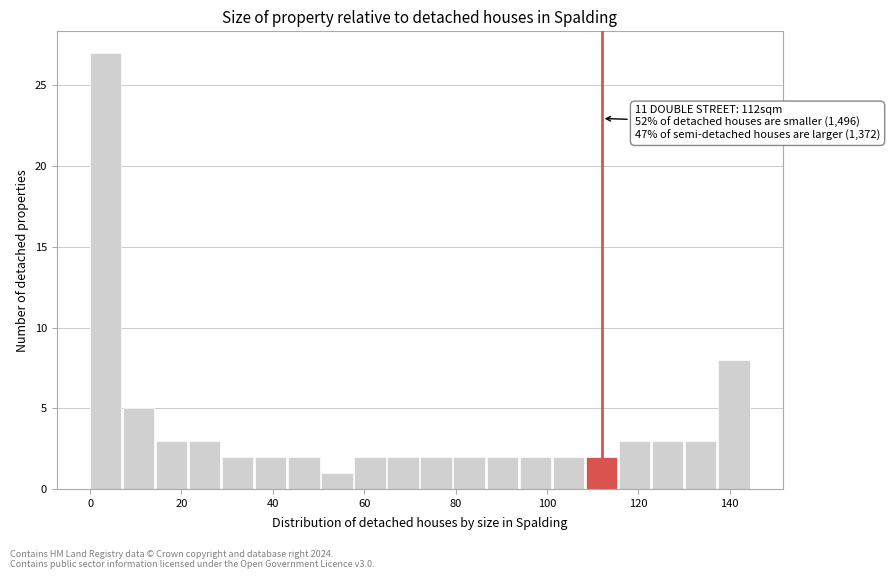

Read against the x-axis, roughly where is the centre of the tallest bar?

4